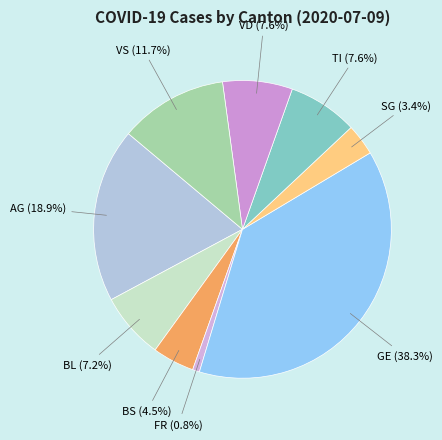

How many slices are in this pie chart?

9